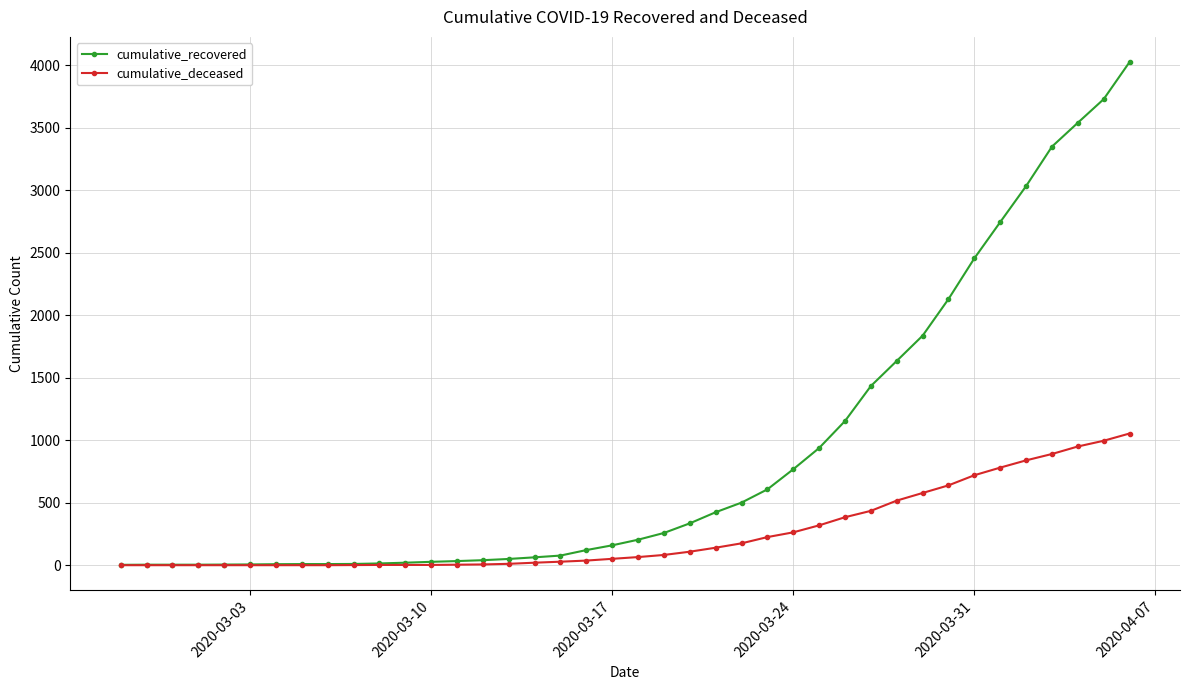

Which series has the largest total across all categories?

cumulative_recovered